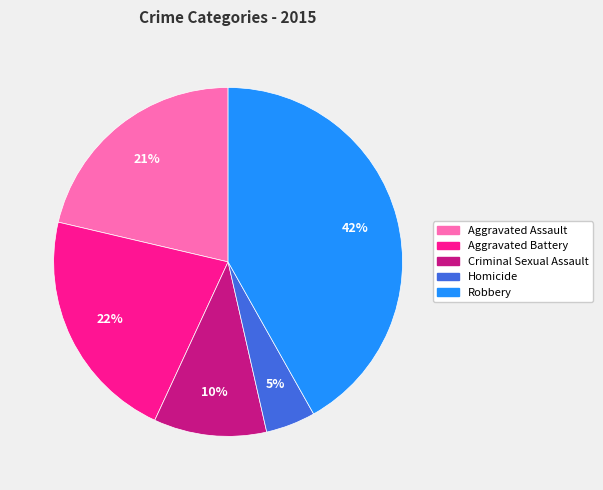

How many slices are in this pie chart?

5